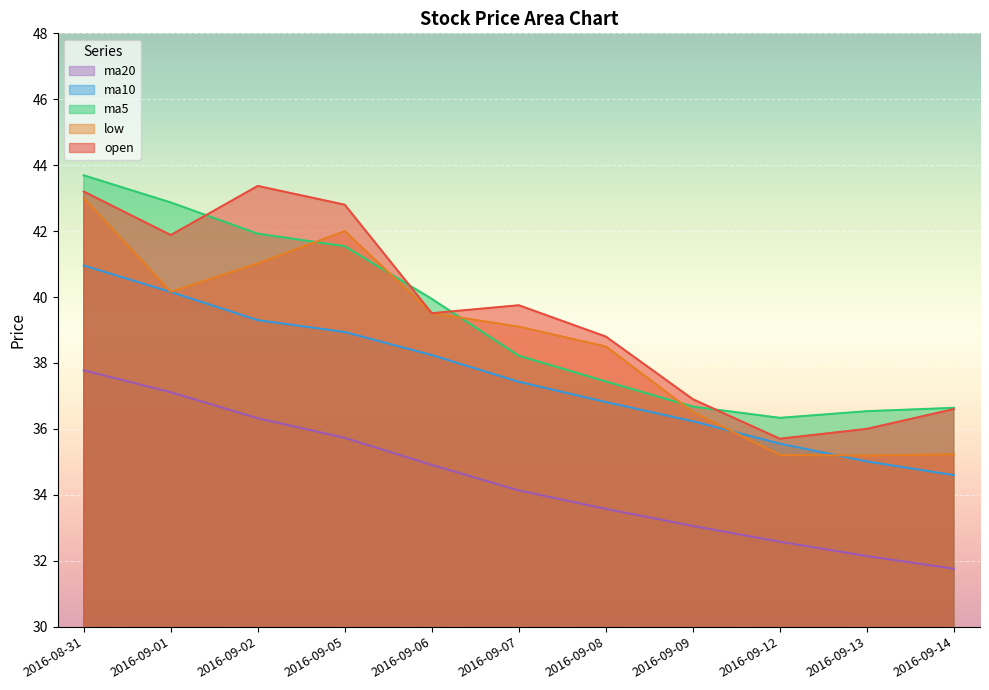

How many intersections are there between ma5 and open?

4